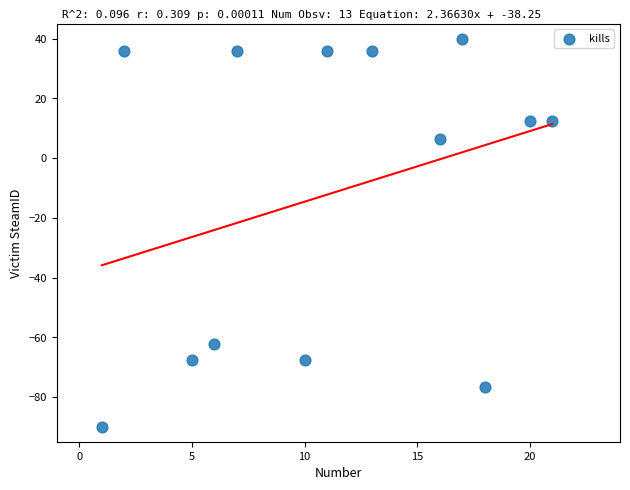

What is the range of Y values (max minus min)?

130.0